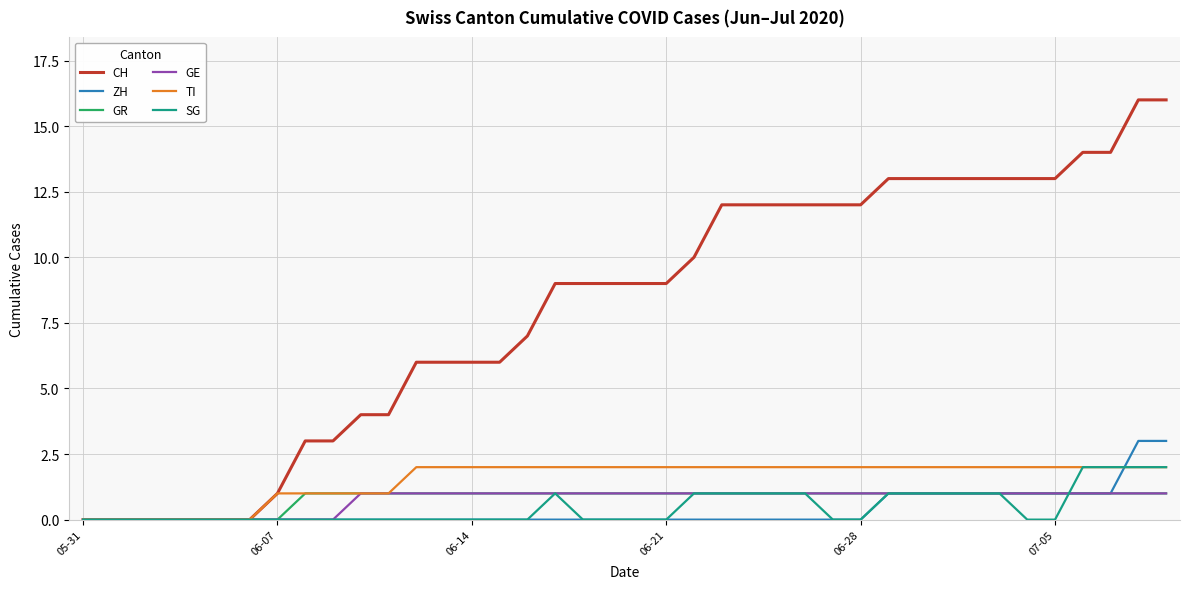

Reading right to left, transcribe all the data shown in this chart.

CH: 16	16	14	14	13	13	13	13	13	13	13	12	12	12	12	12	12	10	9	9	9	9	9	7	6	6	6	6	4	4	3	3	1	0	0	0	0	0	0	0
ZH: 3	3	1	1	1	1	1	1	1	1	1	0	0	0	0	0	0	0	0	0	0	0	0	0	0	0	0	0	0	0	0	0	0	0	0	0	0	0	0	0
GR: 1	1	1	1	1	1	1	1	1	1	1	1	1	1	1	1	1	1	1	1	1	1	1	1	1	1	1	1	1	1	1	1	0	0	0	0	0	0	0	0
GE: 1	1	1	1	1	1	1	1	1	1	1	1	1	1	1	1	1	1	1	1	1	1	1	1	1	1	1	1	1	1	0	0	0	0	0	0	0	0	0	0
TI: 2	2	2	2	2	2	2	2	2	2	2	2	2	2	2	2	2	2	2	2	2	2	2	2	2	2	2	2	1	1	1	1	1	0	0	0	0	0	0	0
SG: 2	2	2	2	0	0	1	1	1	1	1	0	0	1	1	1	1	1	0	0	0	0	1	0	0	0	0	0	0	0	0	0	0	0	0	0	0	0	0	0